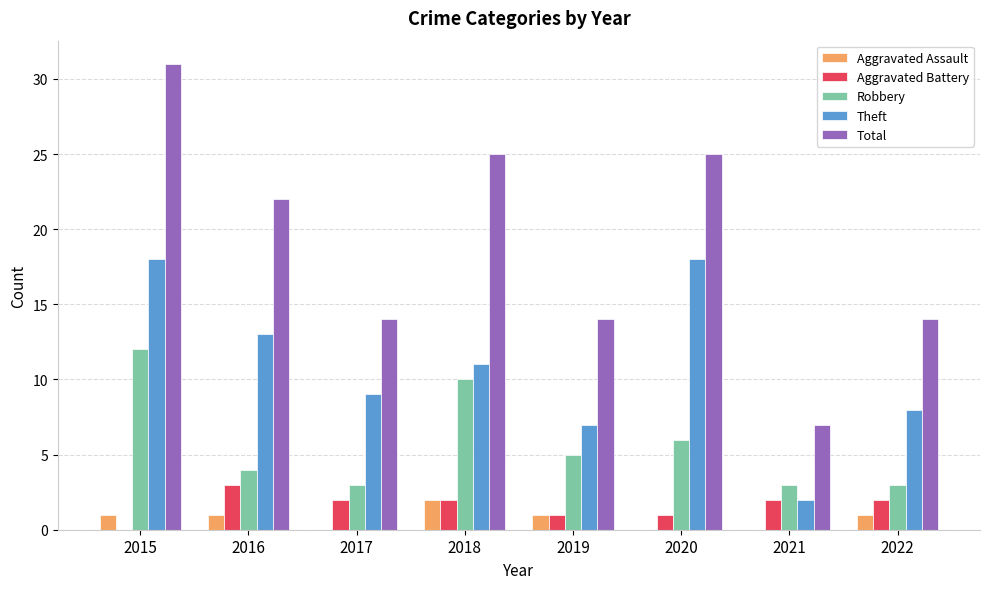

What is the sum of all Total values?

152